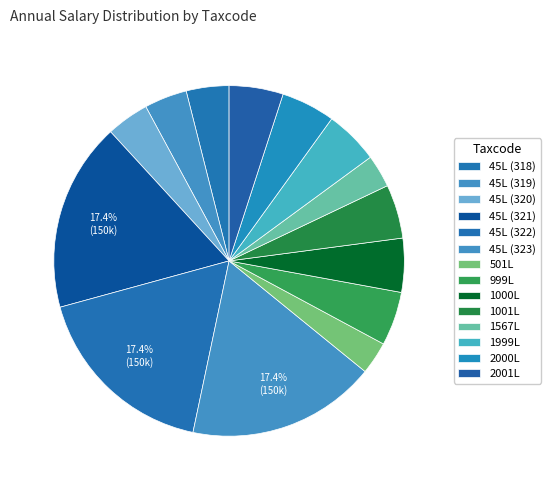

Is there a majority slice in this chart?

No